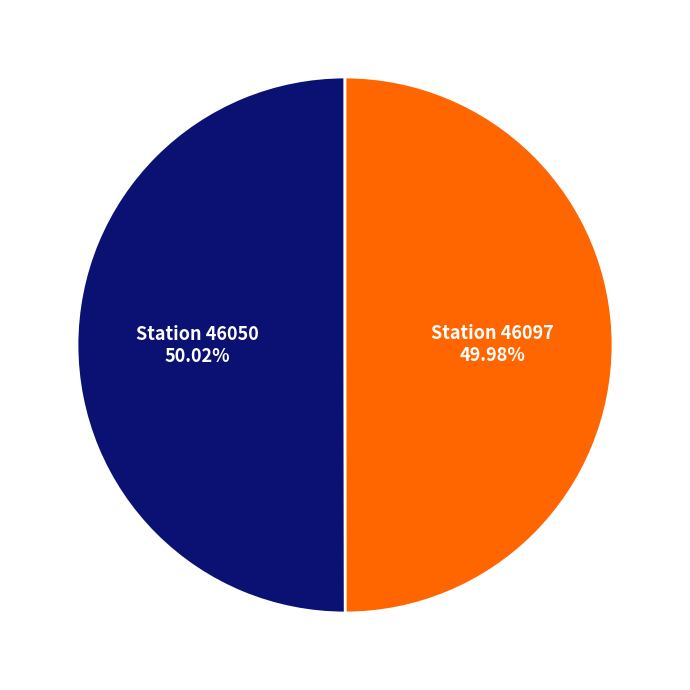

Is there a majority slice in this chart?

Yes